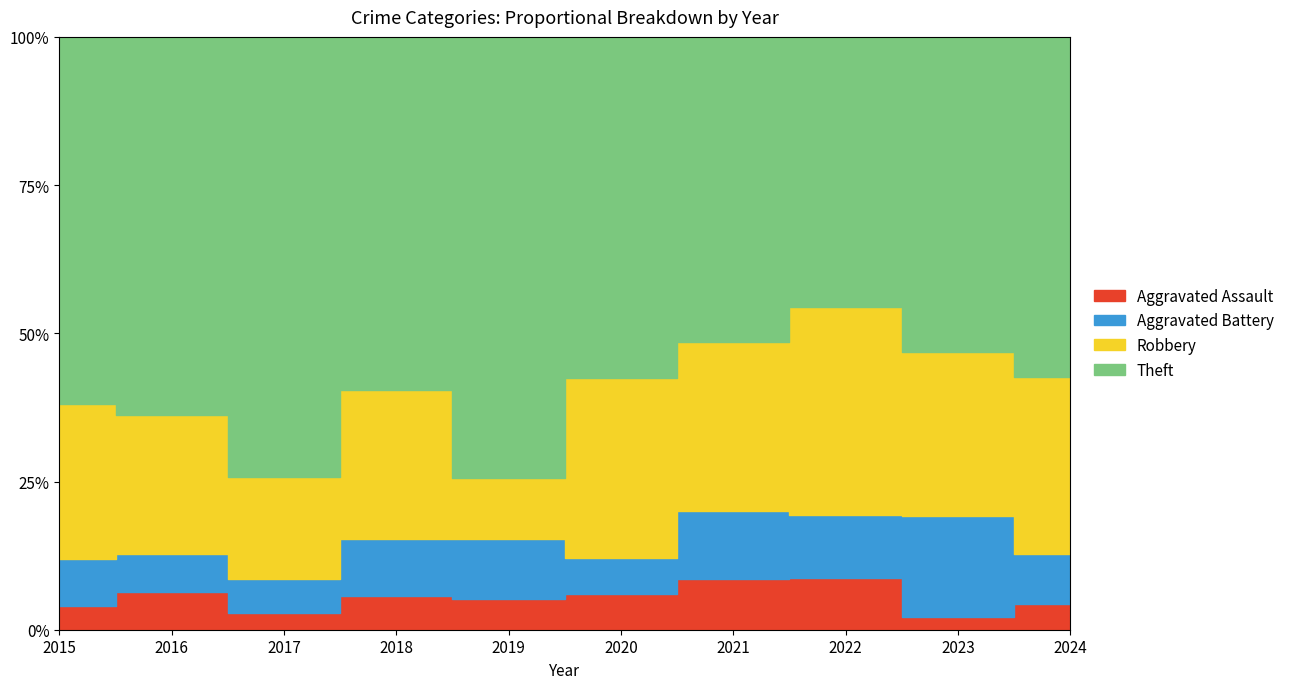

True or false: Robbery and Aggravated Battery cross at least once.

False